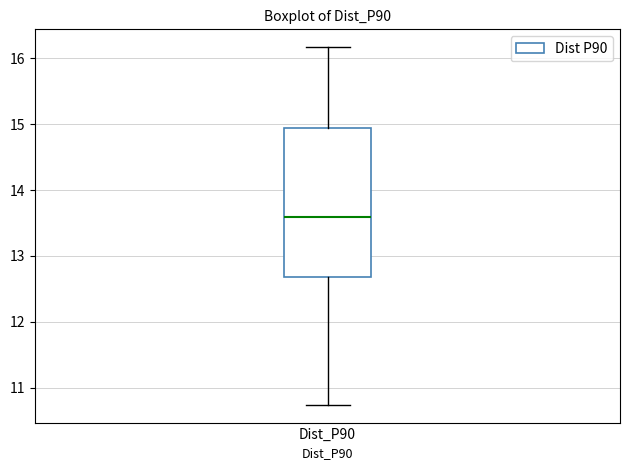

Where does the upper whisker of the box for Dist_P90 end on the y-axis? The values are not printed on the chart, so give them approximately, as read against the axis.

16.2